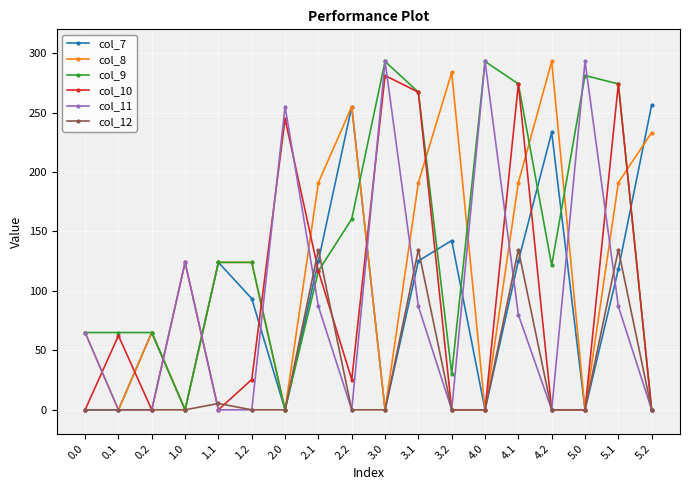

At how many categories does at least one series exceed 259?

8